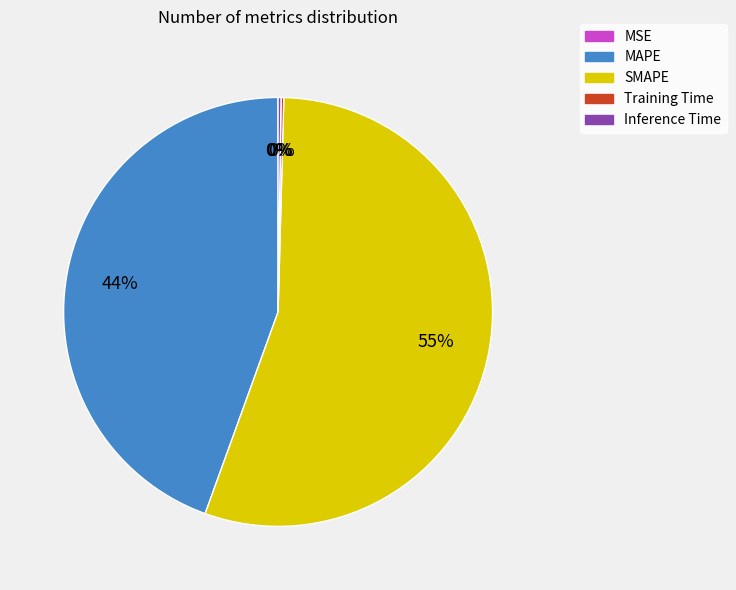

To the nearest percent, what is the average slice percentage?

20%